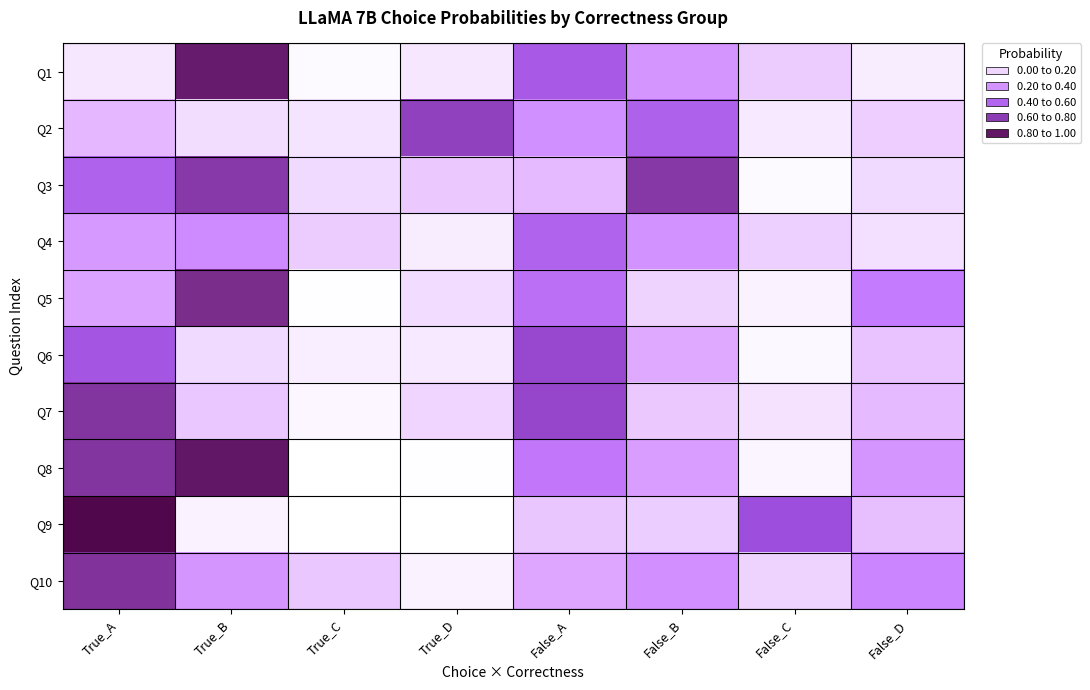

What is the total value across all series at True_C?

0.5